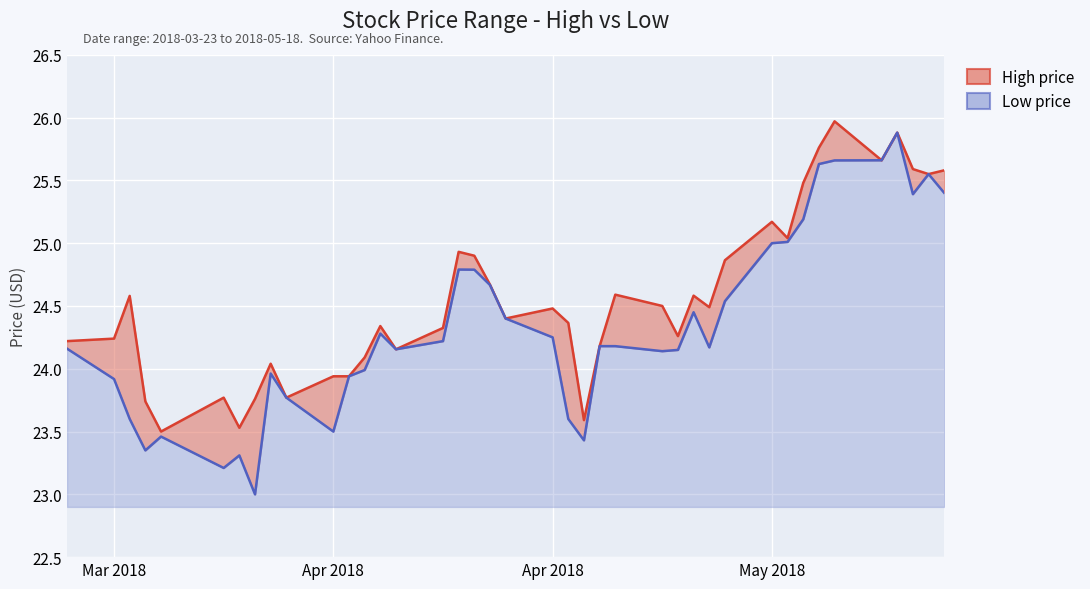

Between 2018-04-09 and 2018-05-15, which series saw the biggest shift?

Low